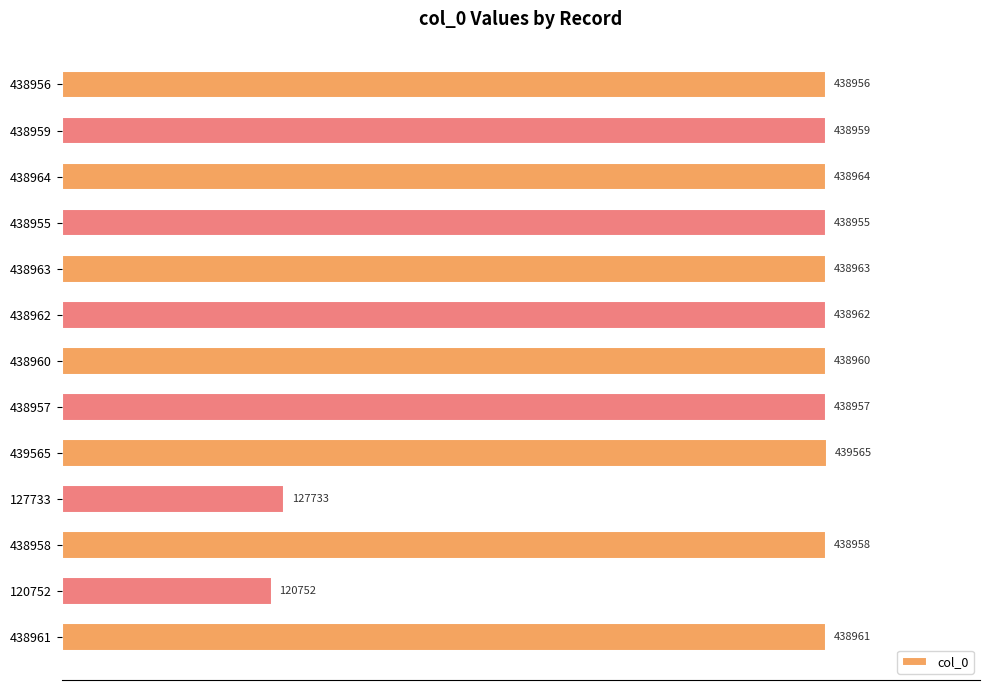

Are the bars grouped side by side (vs. stacked)?

No